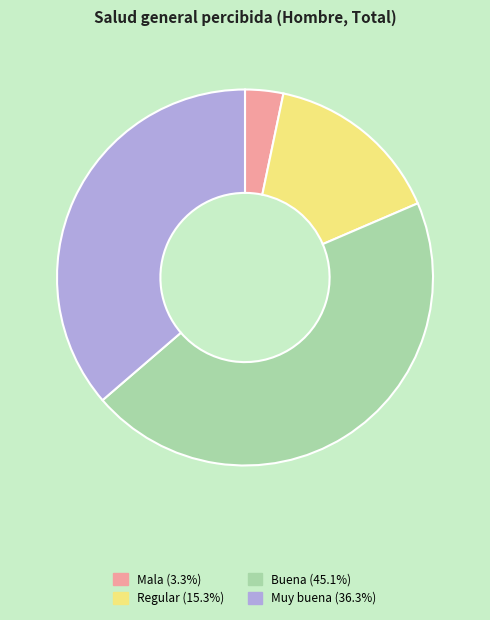

What is the ratio of the value at Mala to the value at Buena?

0.1